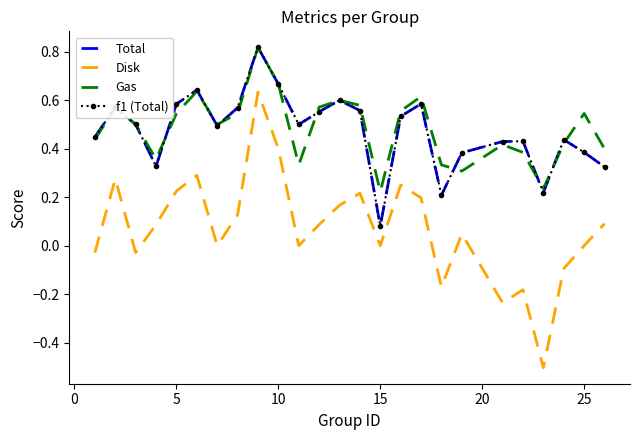

True or false: Total and f1 (Total) intersect in this chart.

False